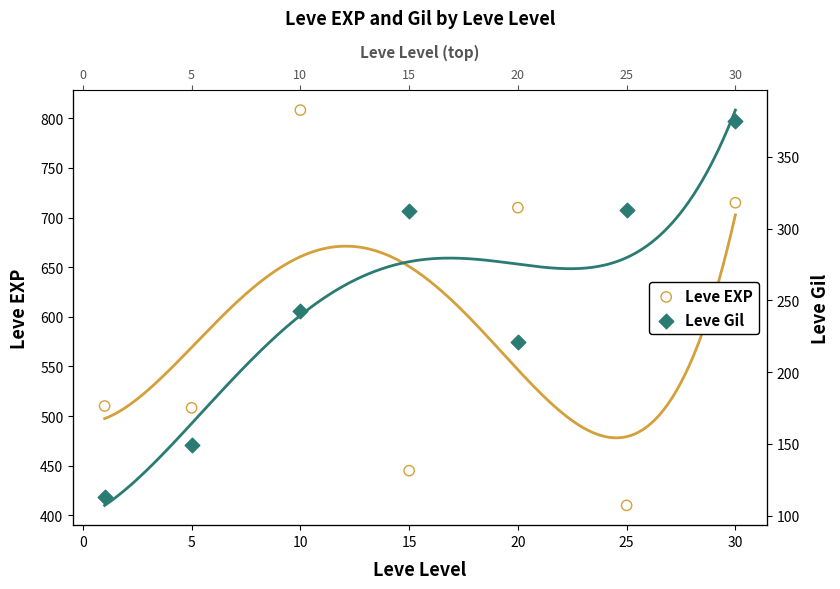

Which series reaches the maximum Y coordinate?

Leve EXP